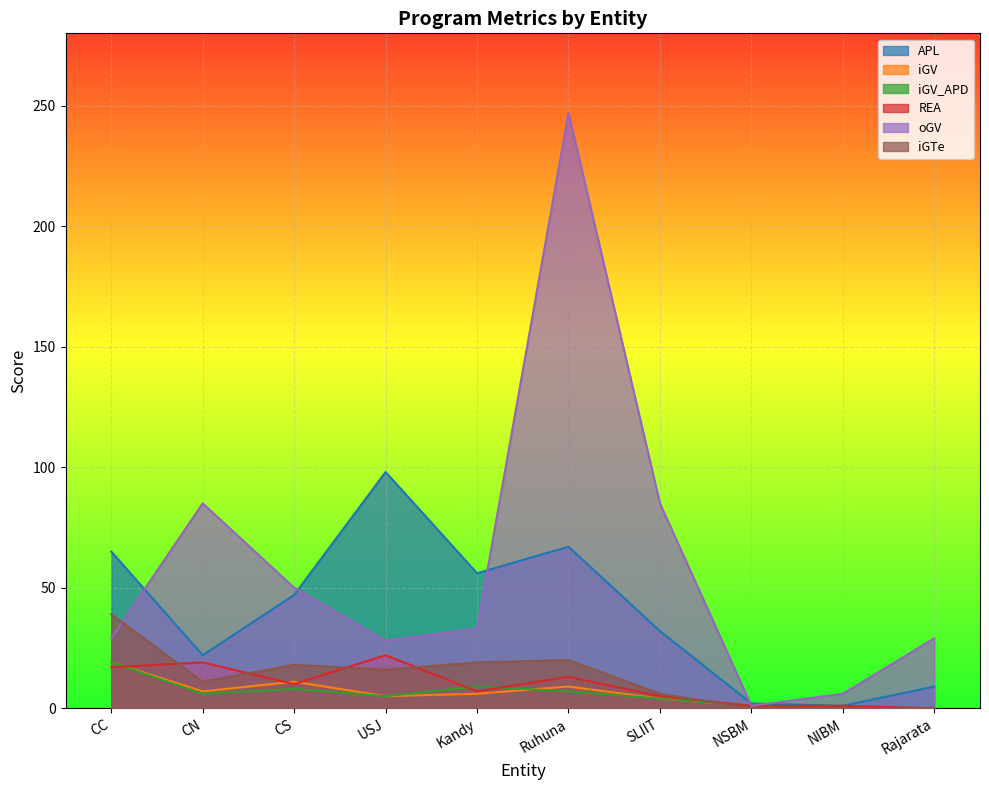

True or false: REA has a value of 2 at NSBM.

False